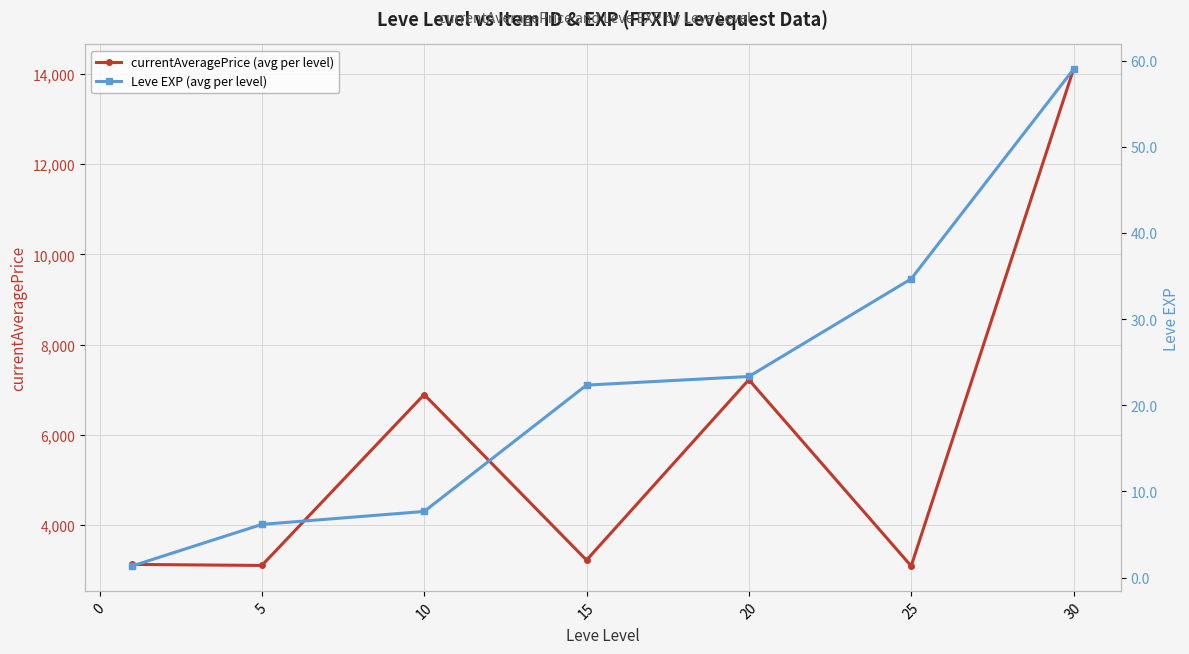

Where is the first local maximum for currentAveragePrice (avg per level)?

10